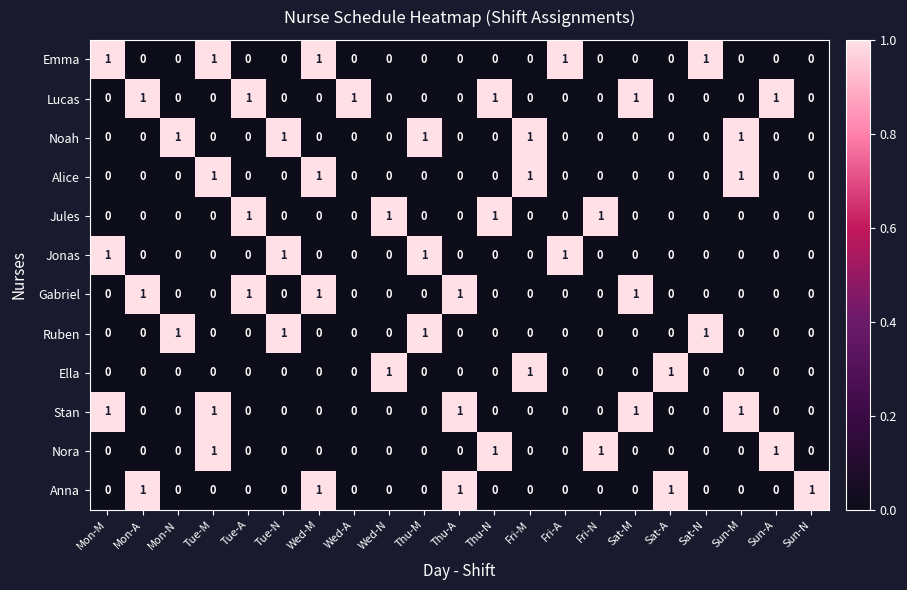

At how many categories does at least one series exceed 0?

21